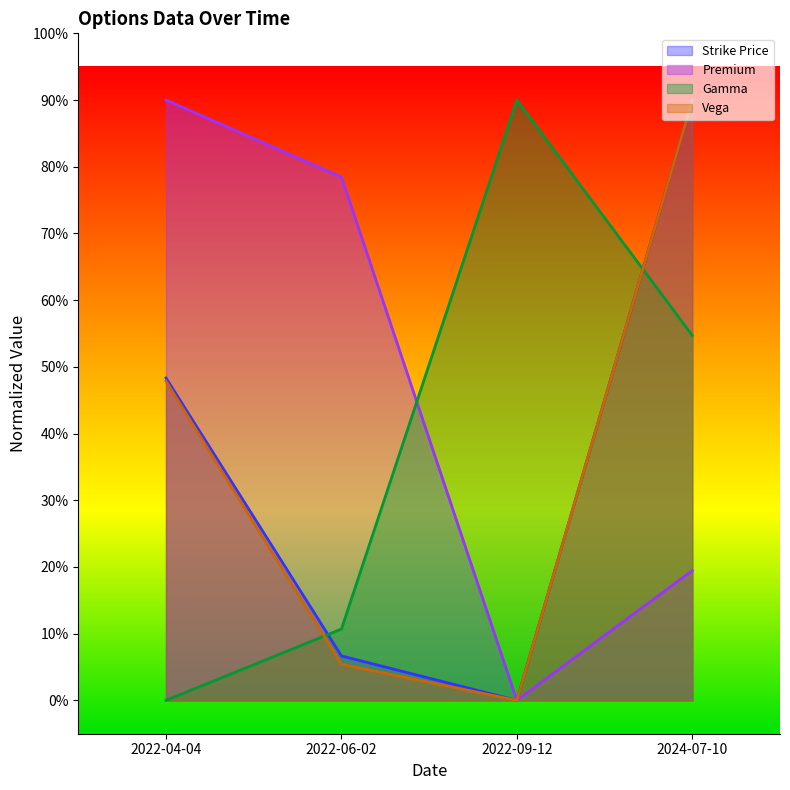

How many times do Premium and Gamma cross each other?

1